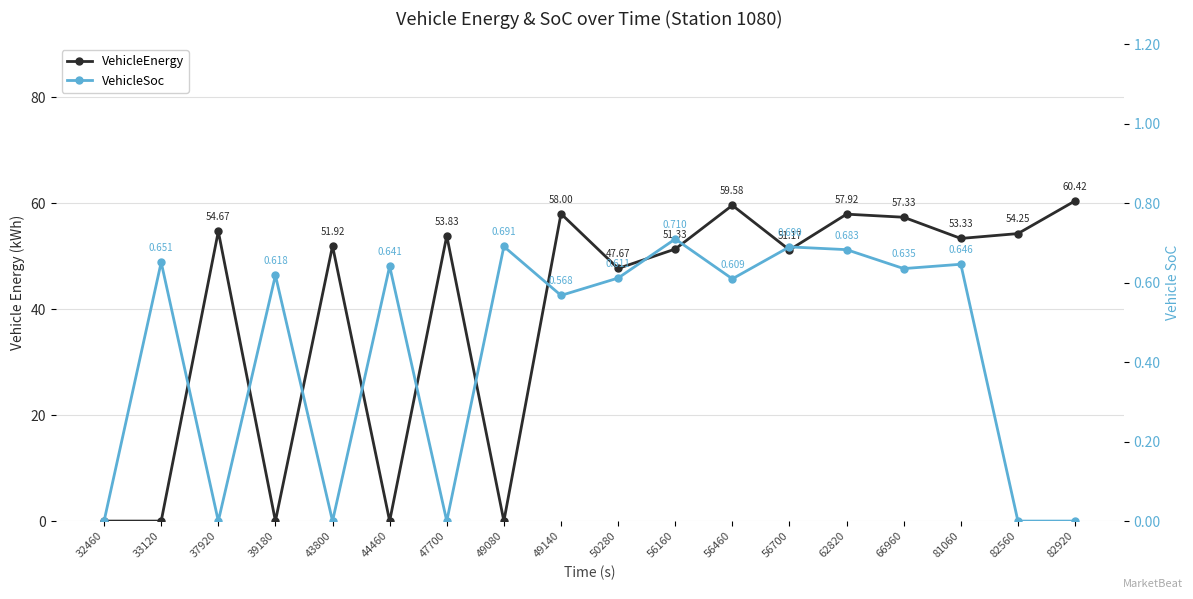

How many lines are shown in the chart?

2